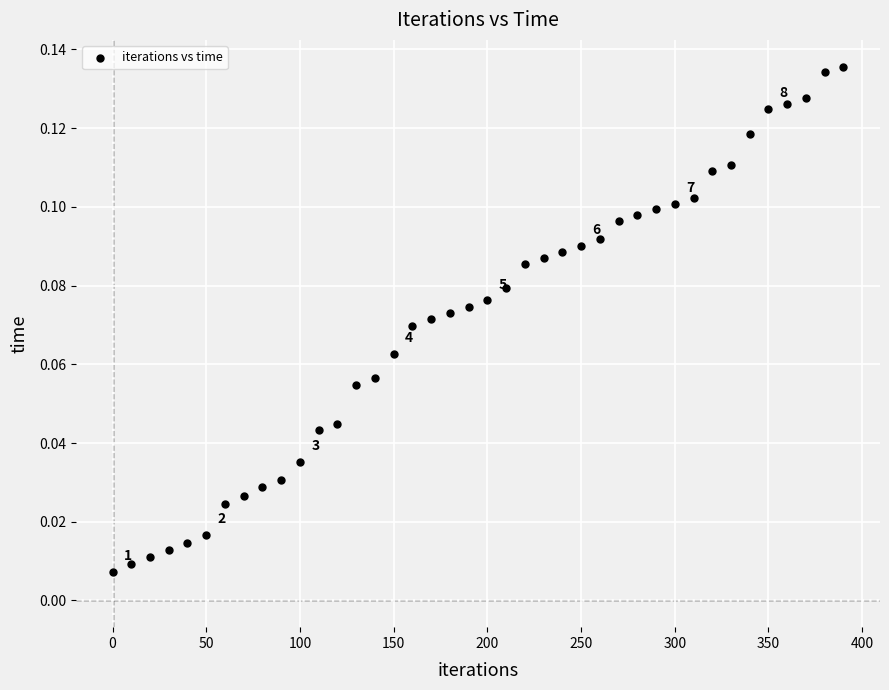

What is the range of X values (max minus min)?

390.0